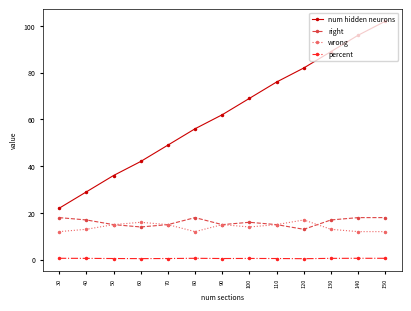

How many categories are shown in the chart?

13